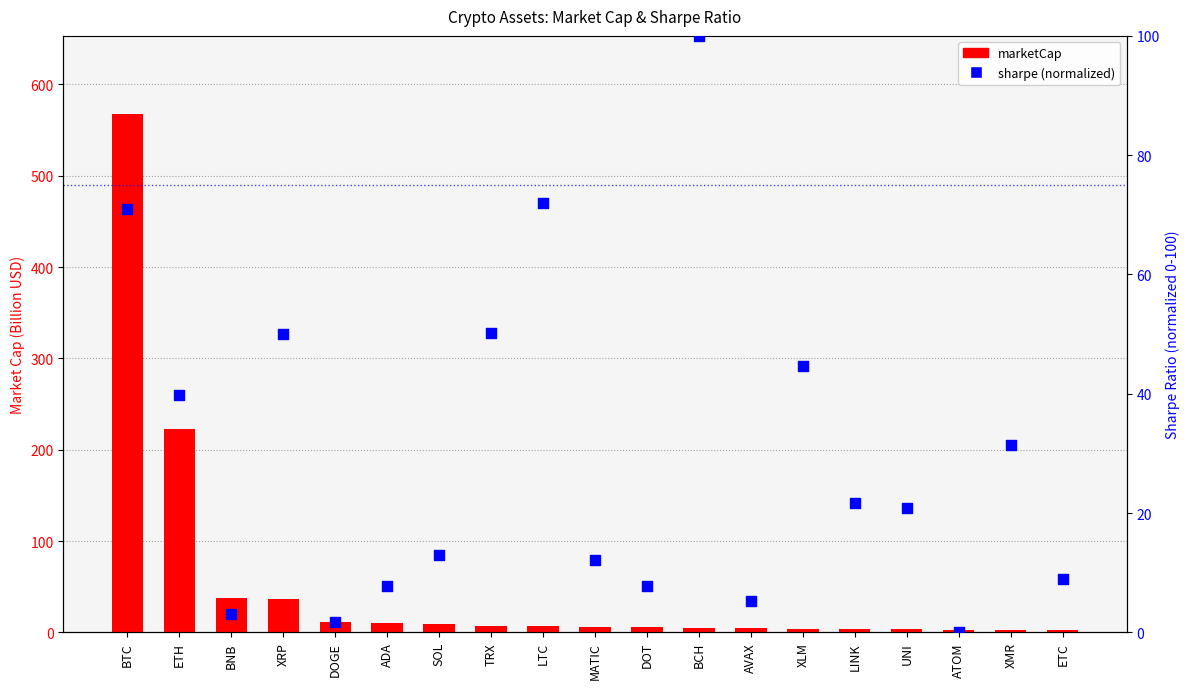

At how many categories does at least one series exceed 566?

1